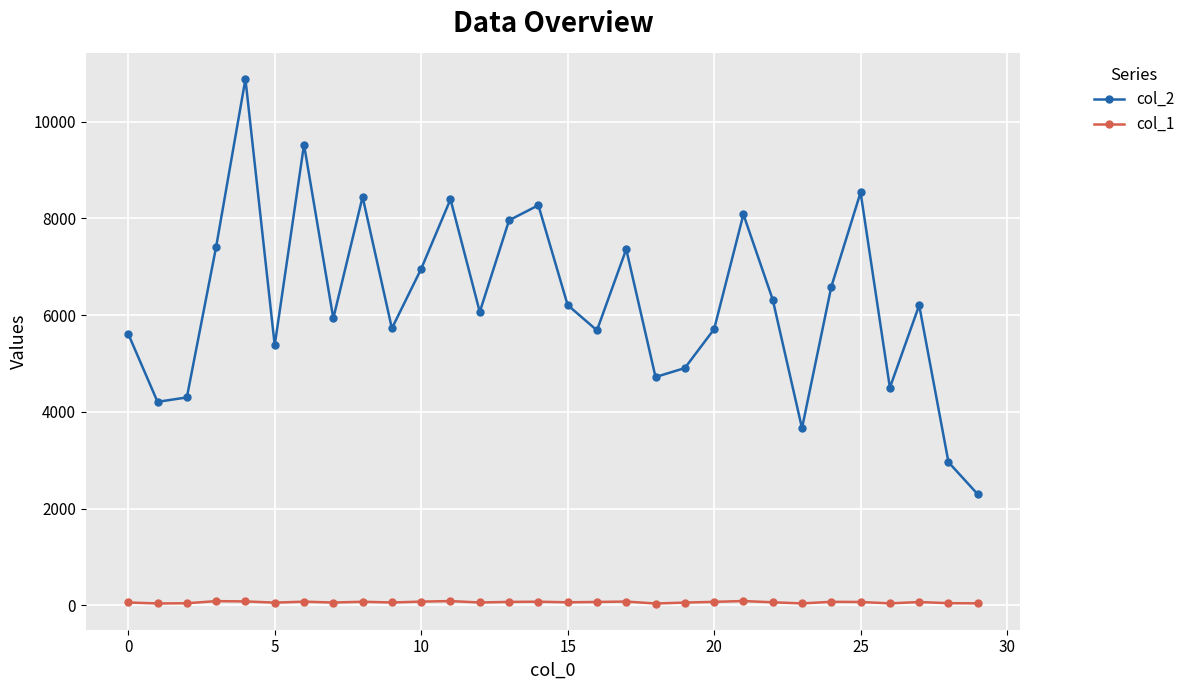

Is this an area chart (filled region under the line)?

No